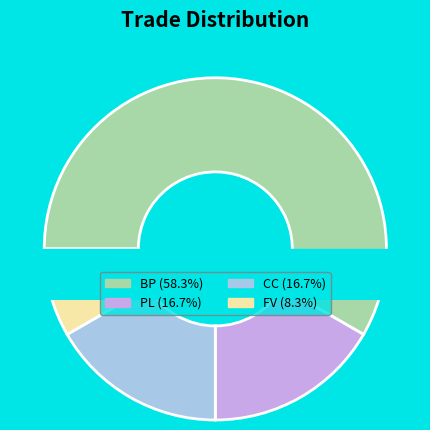

Between BP and FV, which is larger?

BP